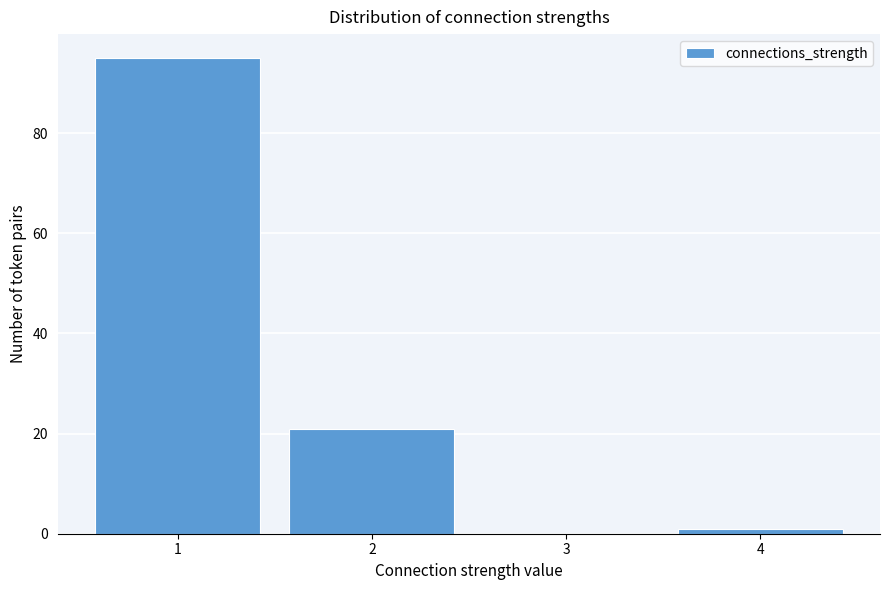

What is the height of the bar covering 1.5 to 2.5 on the x-axis? The values are not printed on the chart, so give them approximately, as read against the axis.

22